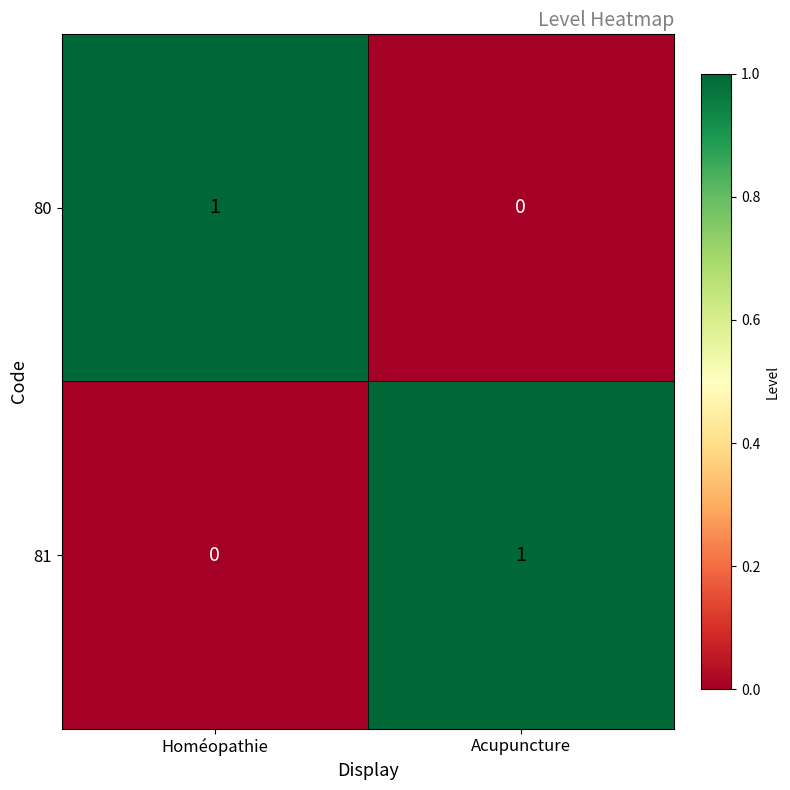

Rank the series at Homéopathie from highest to lowest value.

80, 81